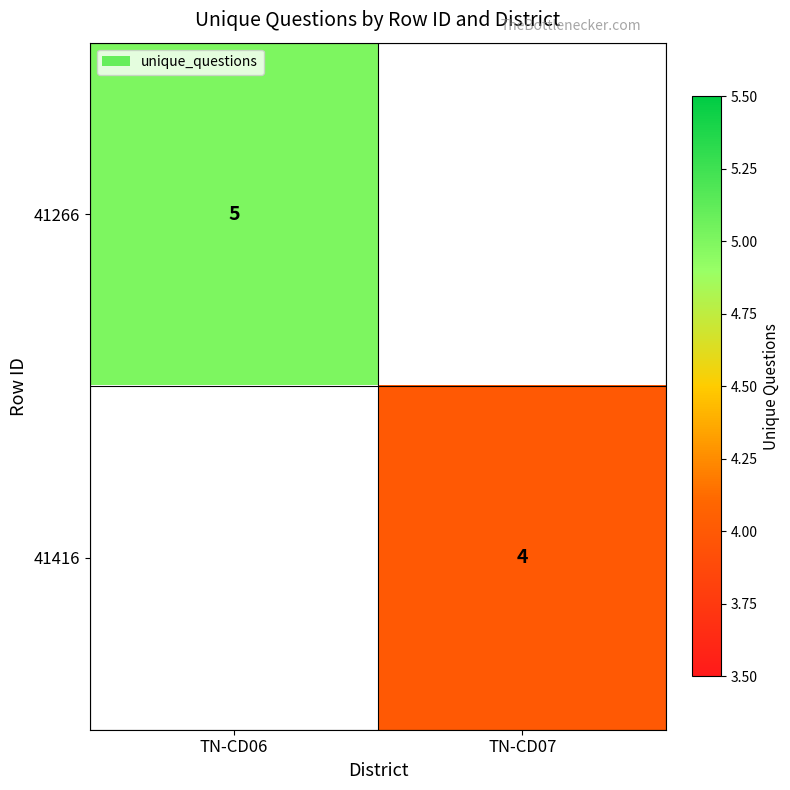

Is it true that 41416 equals 4 at TN-CD07?

True